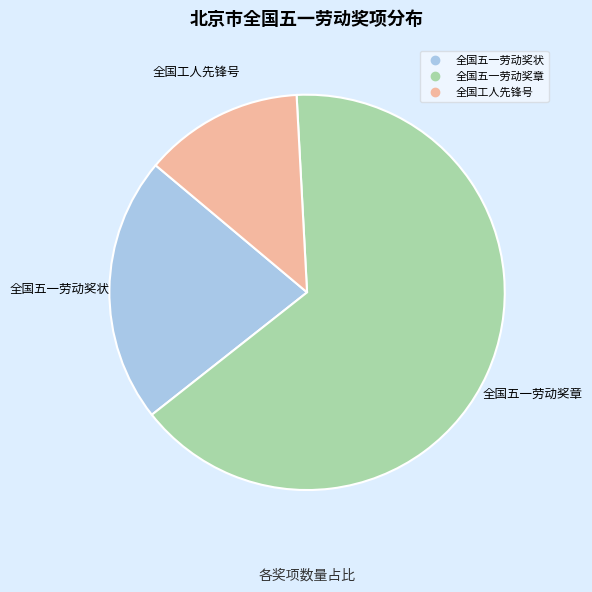

Rank the categories by value from highest to lowest.

全国五一劳动奖章, 全国五一劳动奖状, 全国工人先锋号